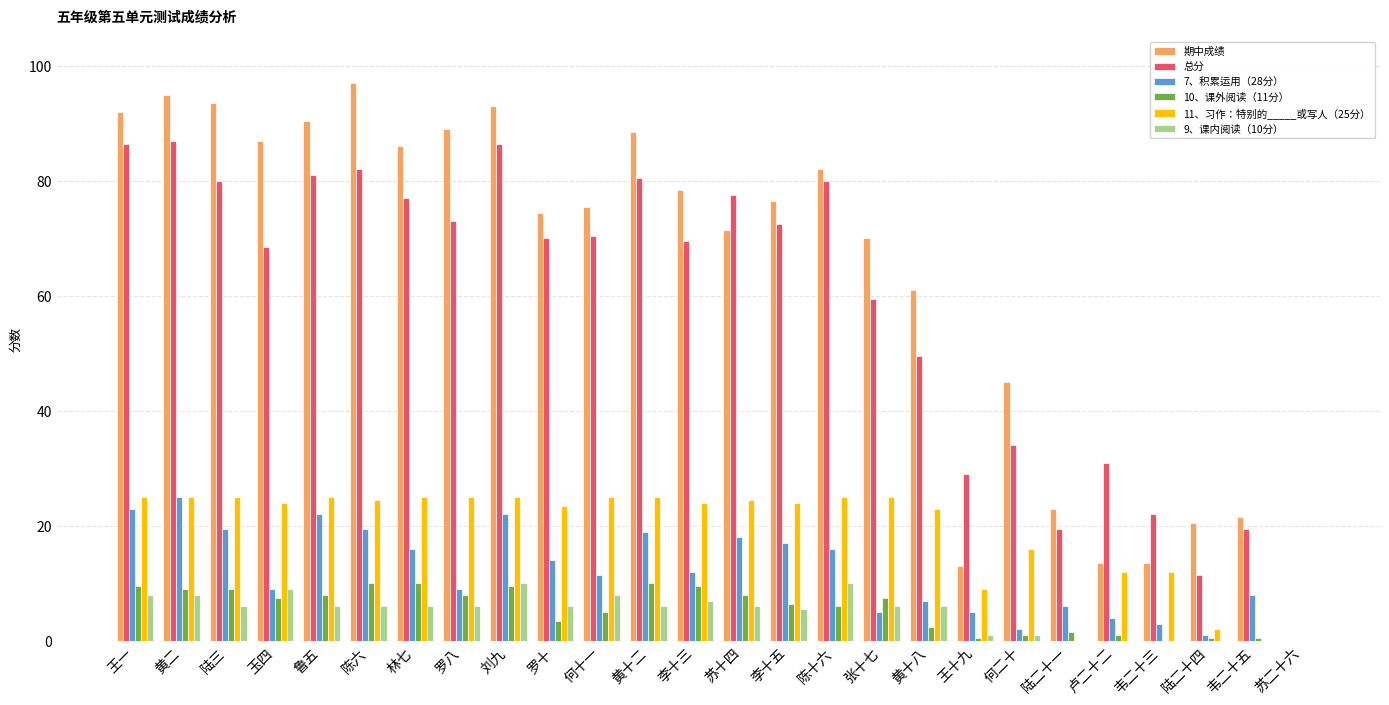

Which series has the largest total across all categories?

期中成绩